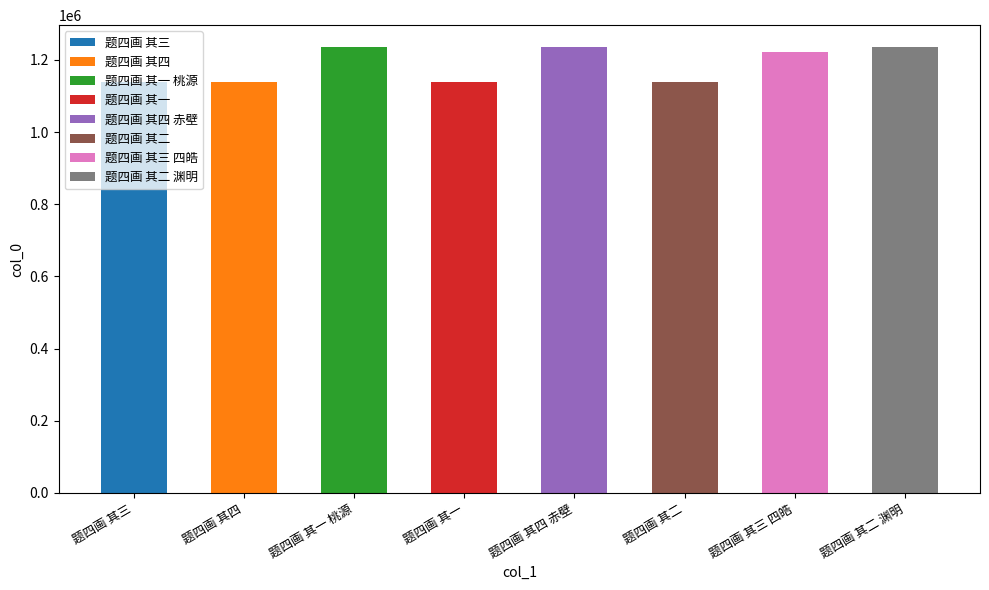

Does the chart contain stacked bars?

No